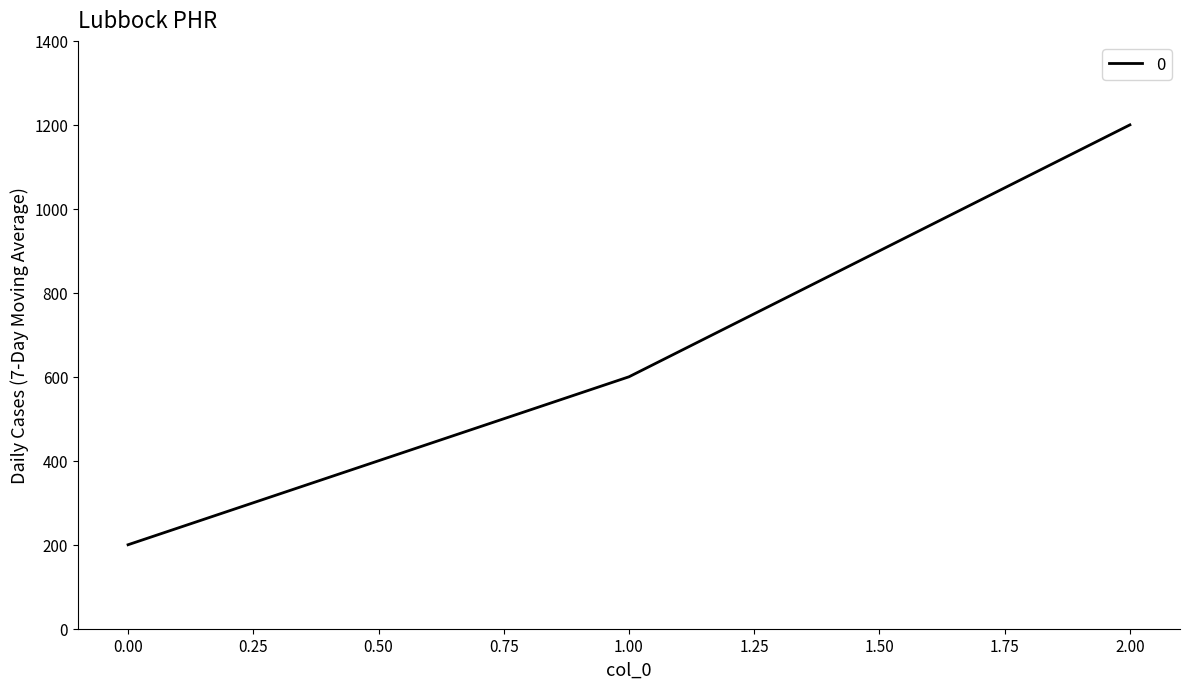

List the labels in order of value, smallest first.

0.00, 1.00, 2.00